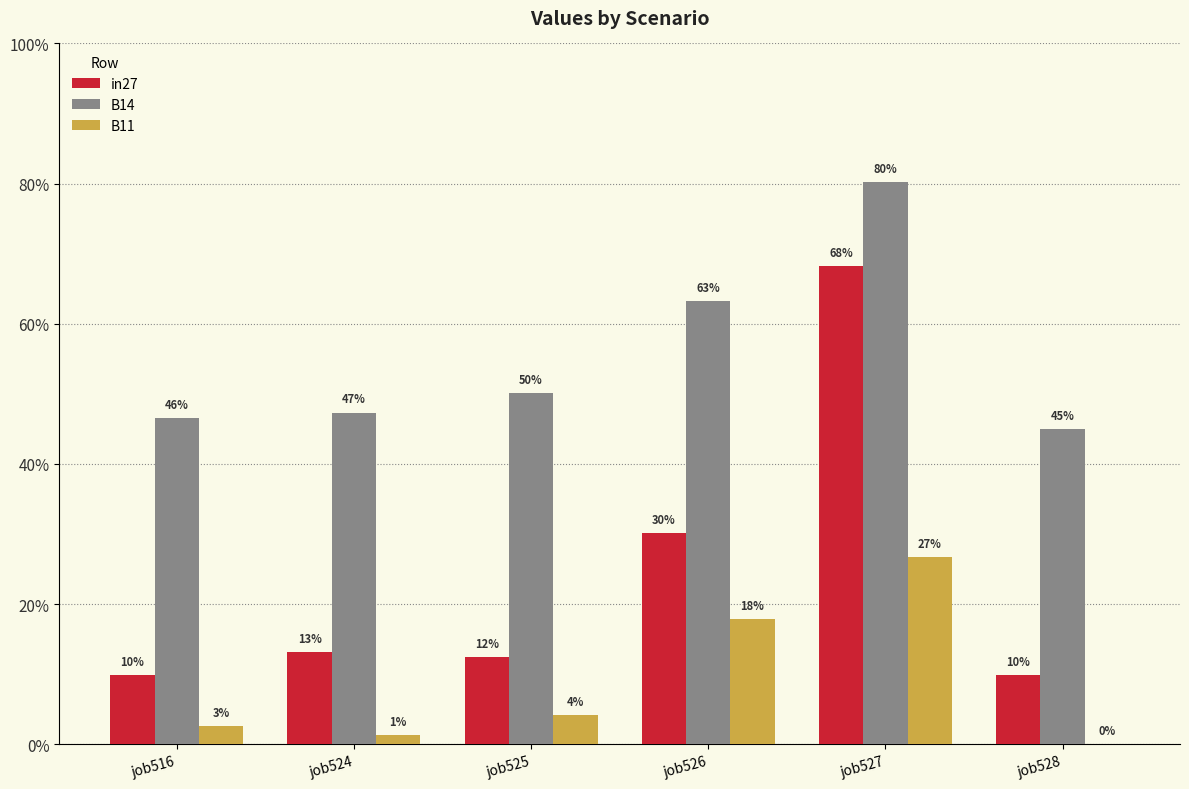

What are all the series names shown in the legend?

in27, B14, B11